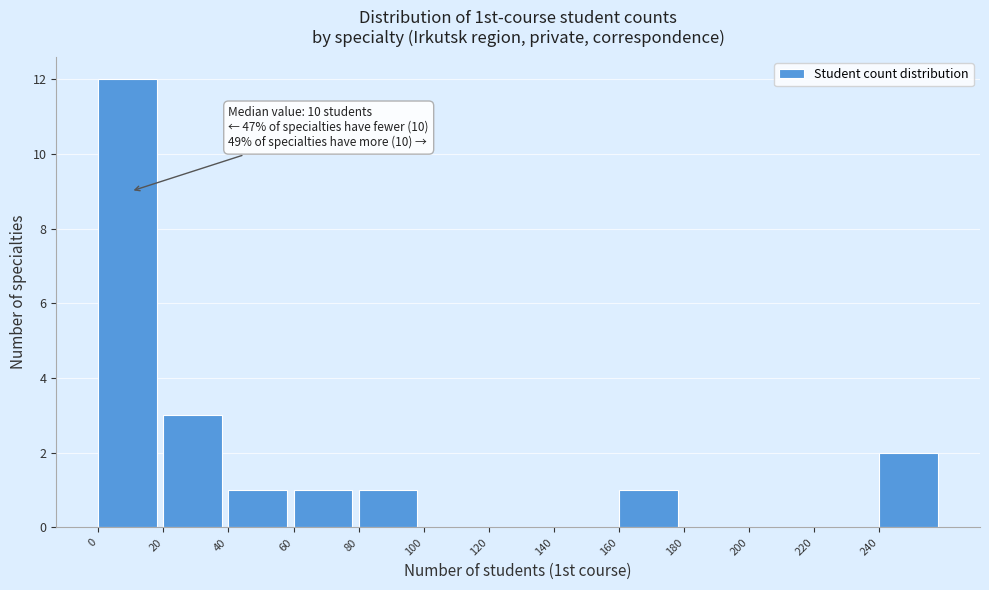

Over which range of the x-axis is the bar tallest?

0 to 20